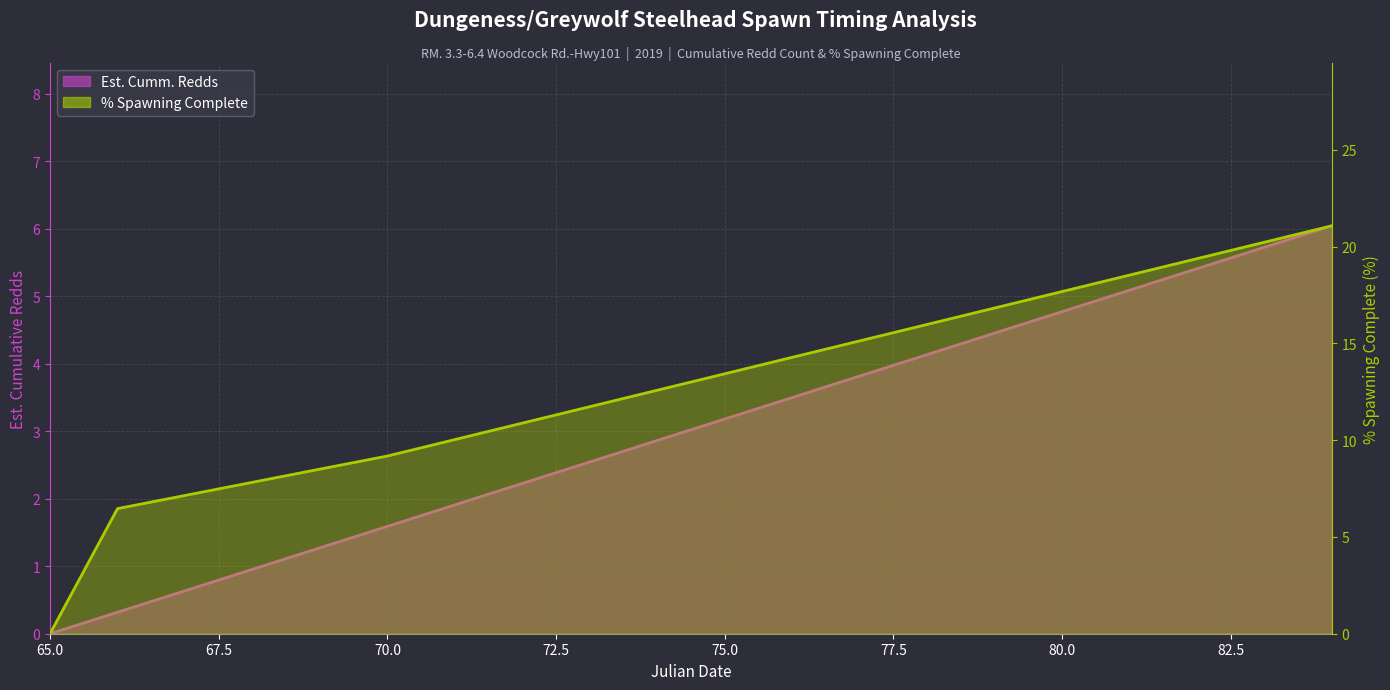

How many lines are shown in the chart?

2